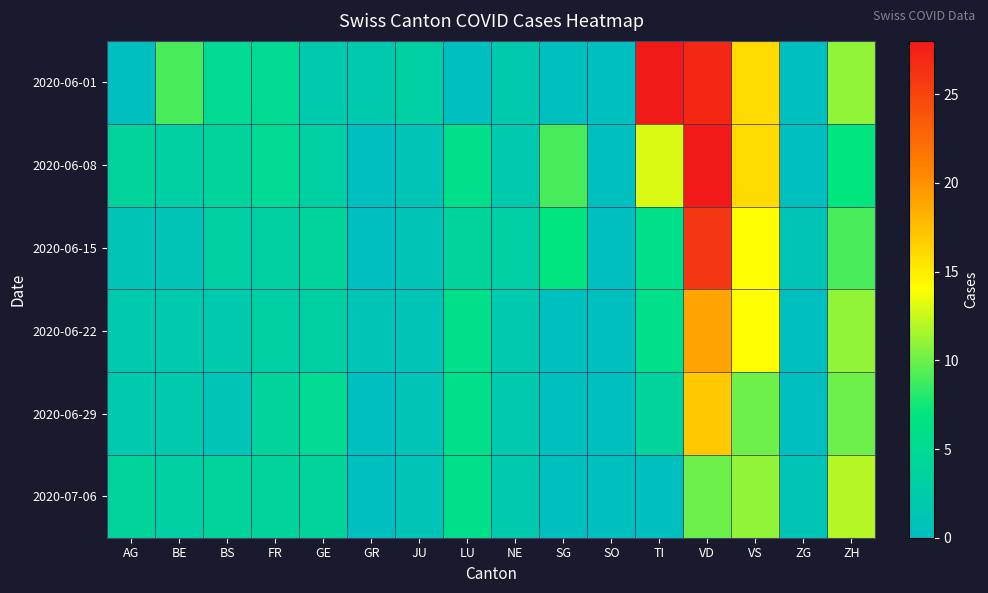

At which category is the sum across all series the highest?

VD